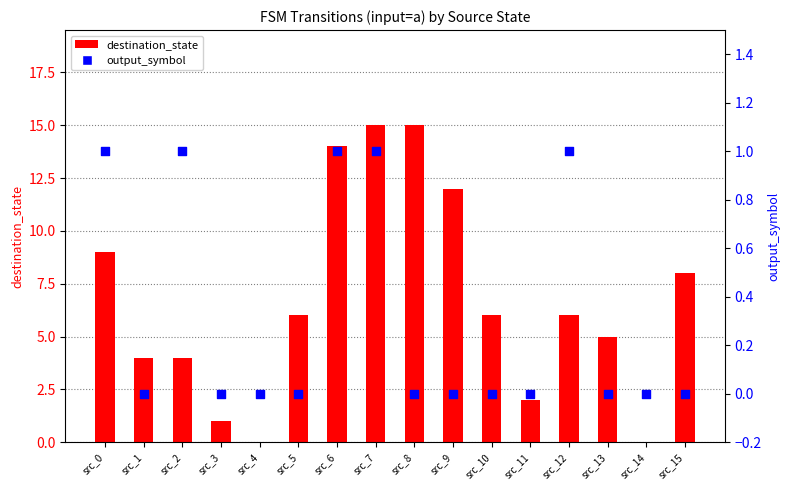

What are all the series names shown in the legend?

destination_state, output_symbol